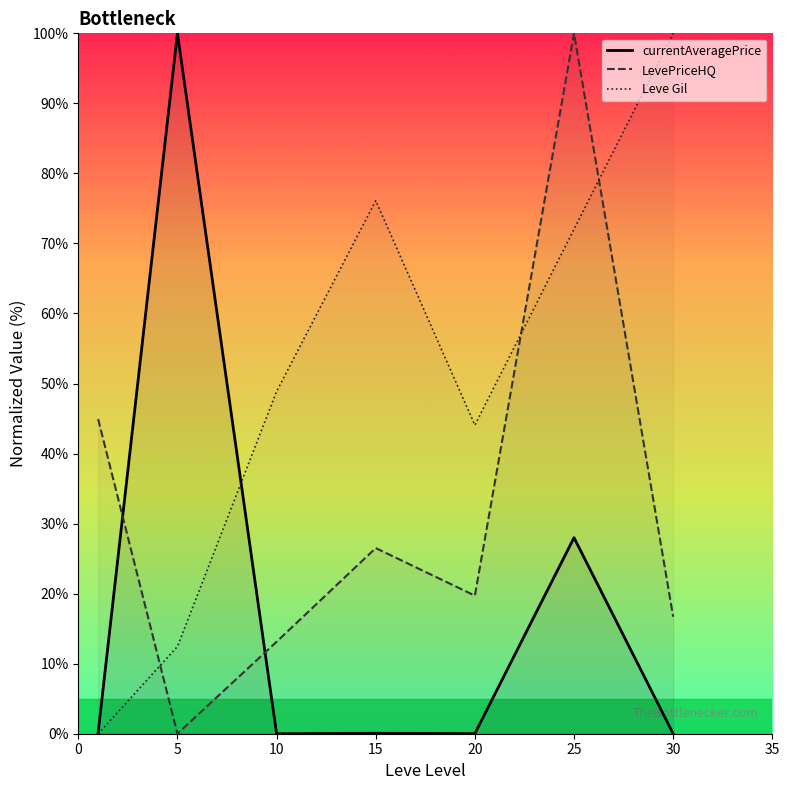

Between which two adjacent categories do Leve Gil and currentAveragePrice first intersect?

5 and 10